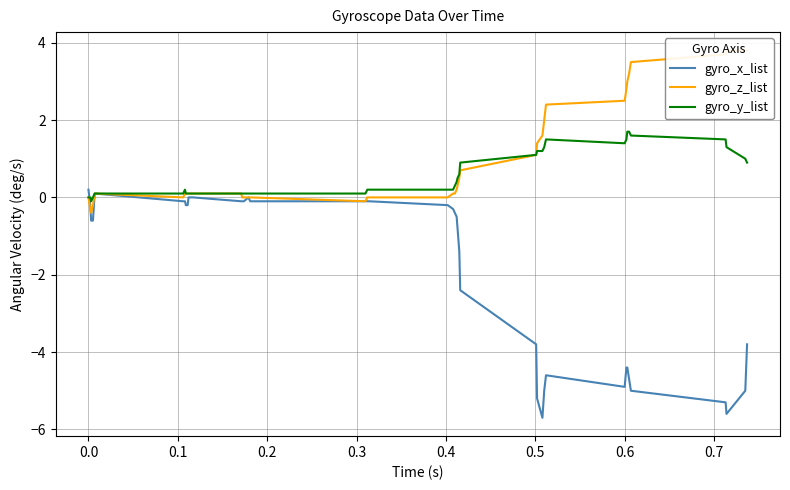

Rank the series by their maximum value, from highest to lowest.

gyro_z_list, gyro_y_list, gyro_x_list